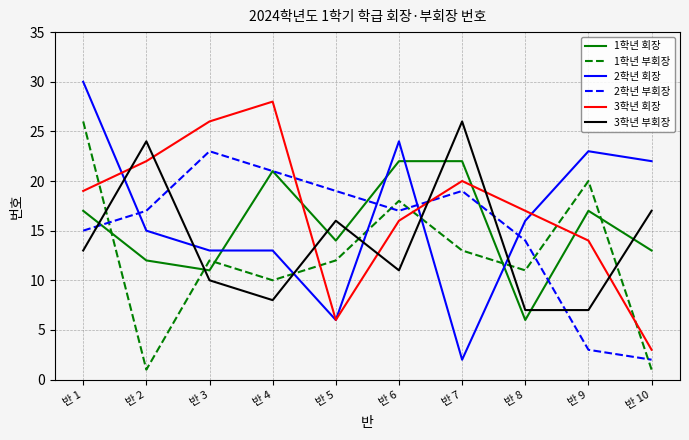

True or false: 1학년 회장 has more than 0 interior local peaks.

True